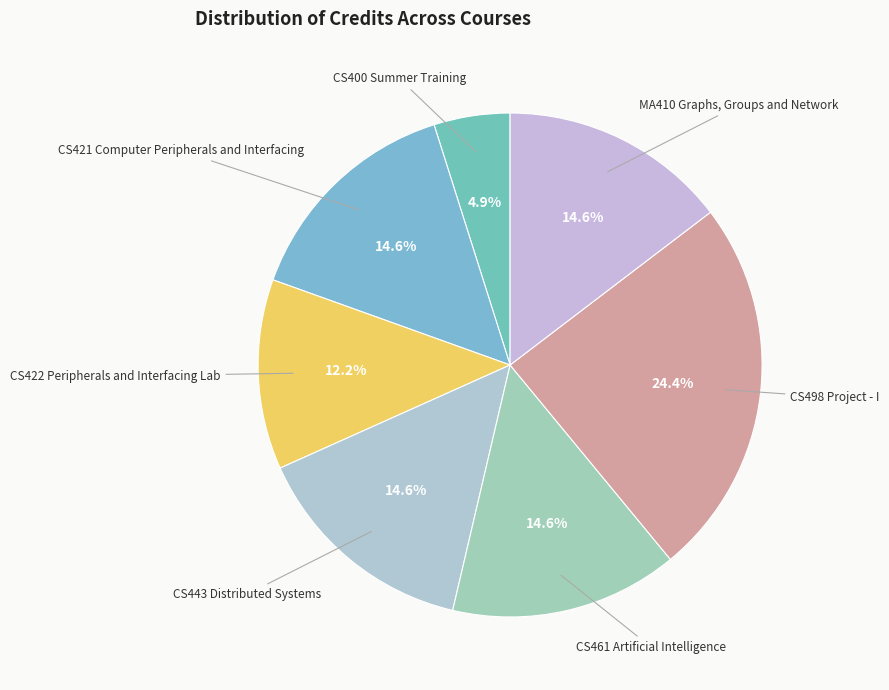

Does any single category account for the majority?

No